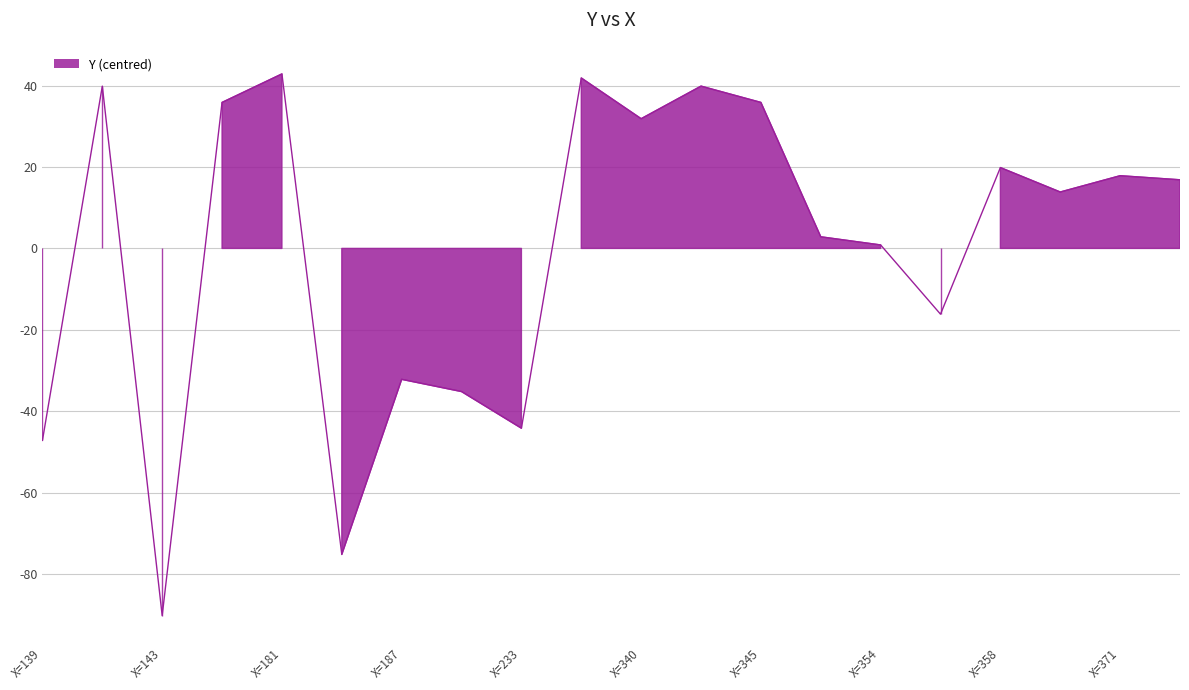

How many distinct data groups are displayed?

1